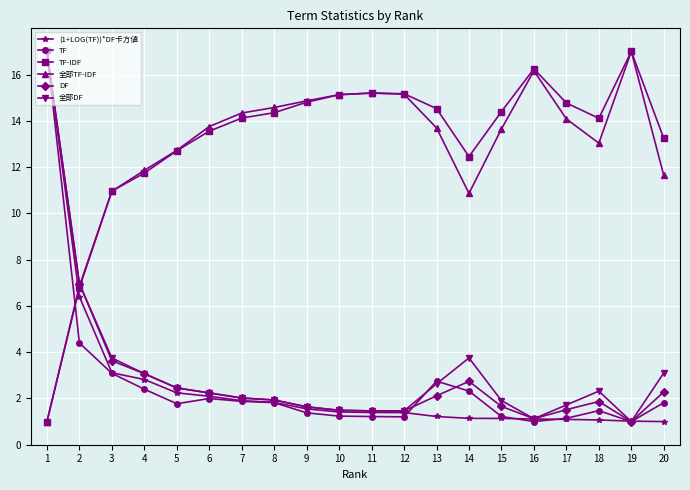

True or false: TF has more than 0 interior local peaks.

True